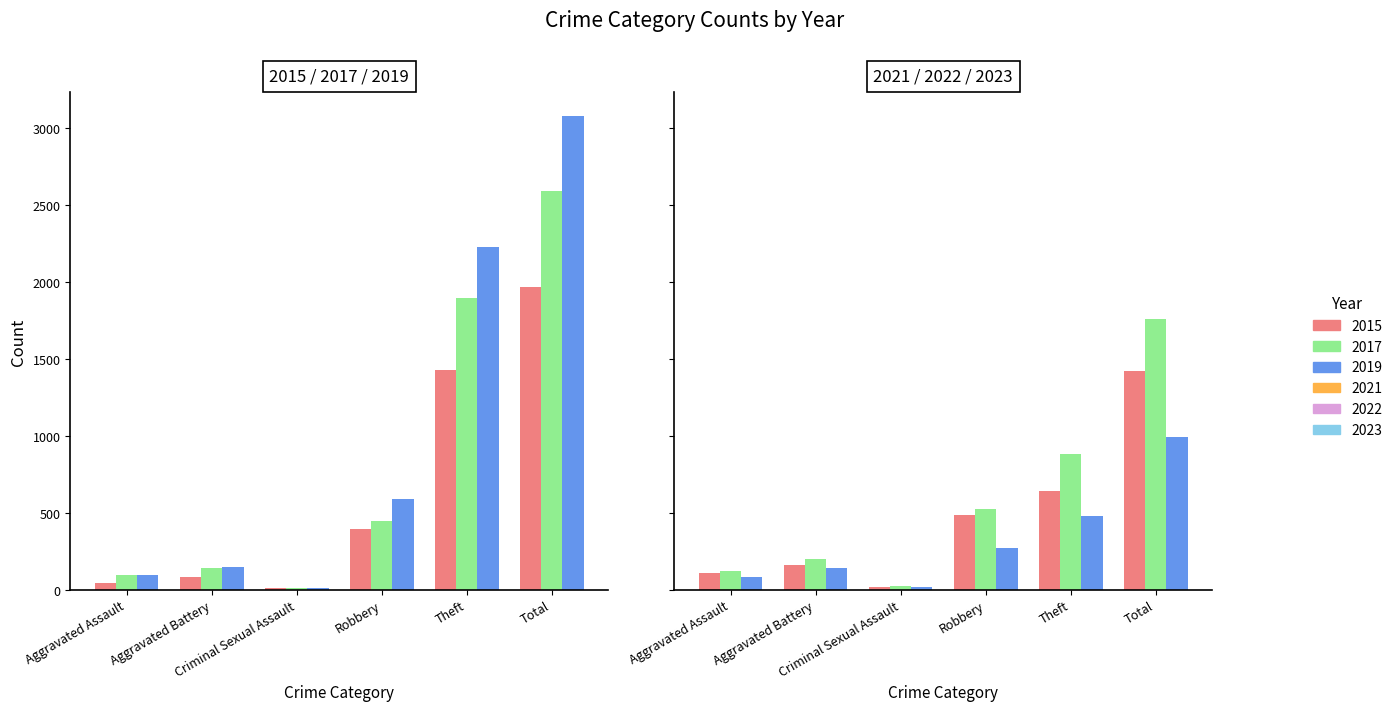

What is the sum of the 2022 values at Theft and Robbery?

1401